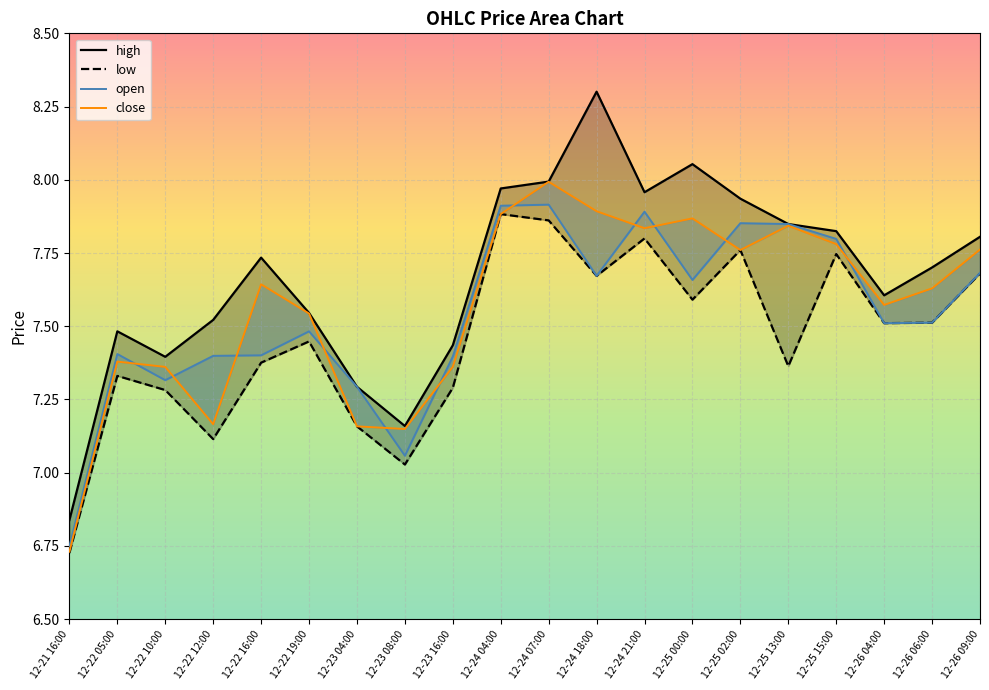

What is the greatest value displayed?

8.3